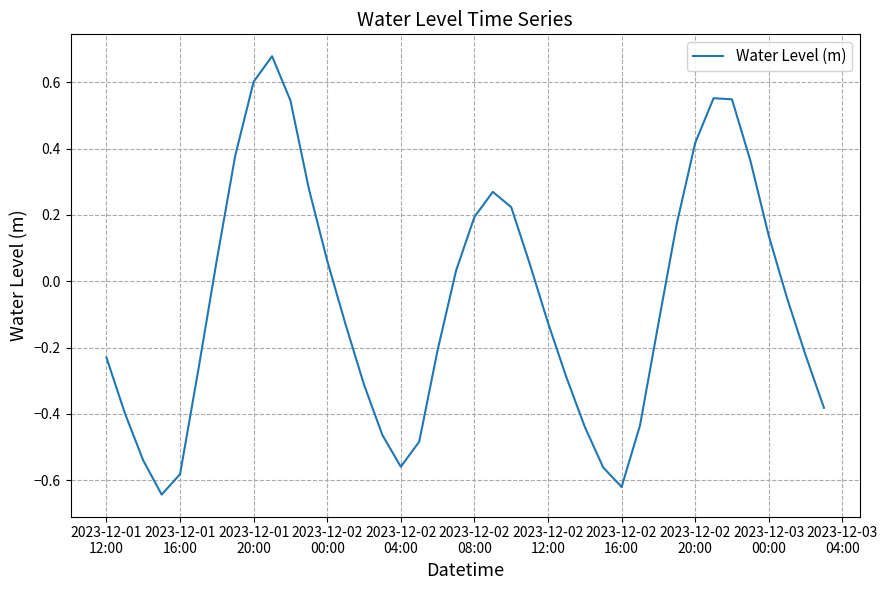

How many interior local peaks (higher than both neighbors) does the data have?

3